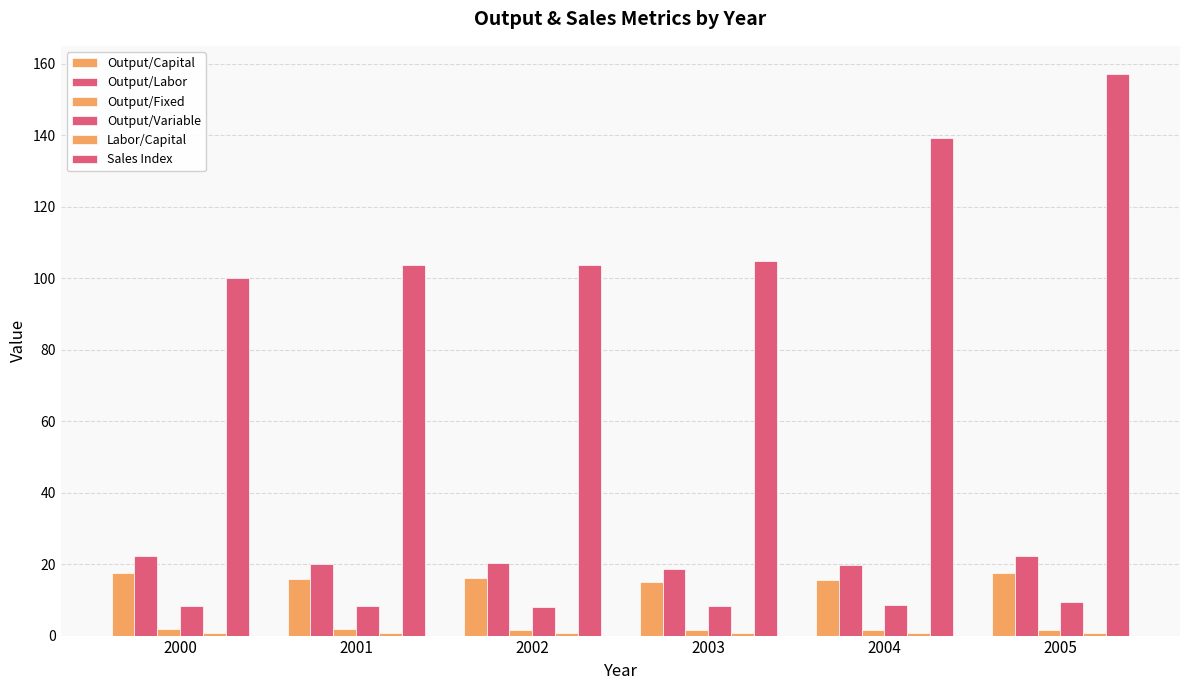

Which label corresponds to the largest value in the chart?

2005